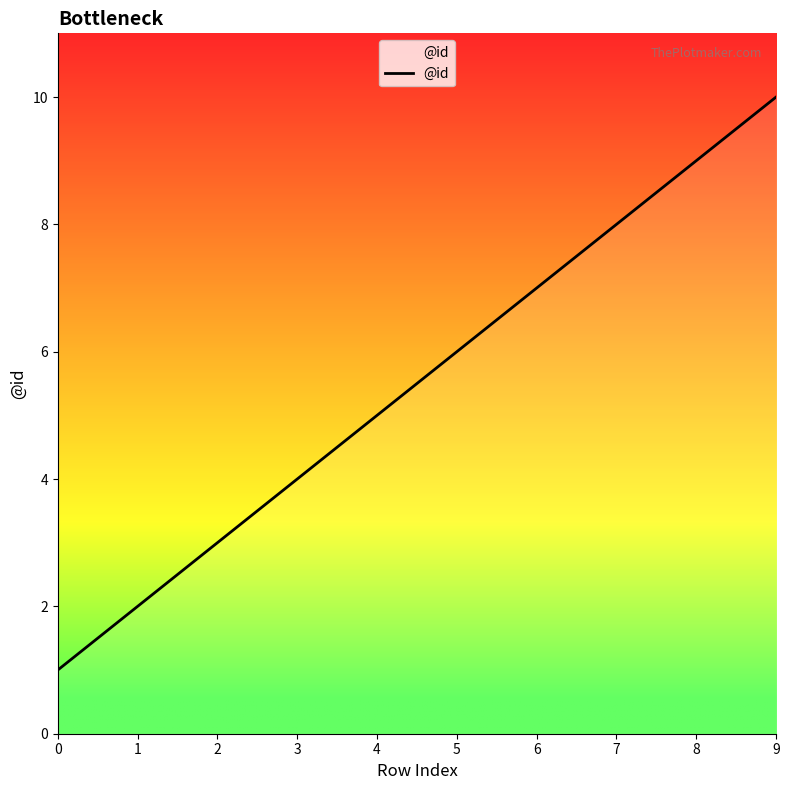

What is the sum of the values at 4 and 7?

13